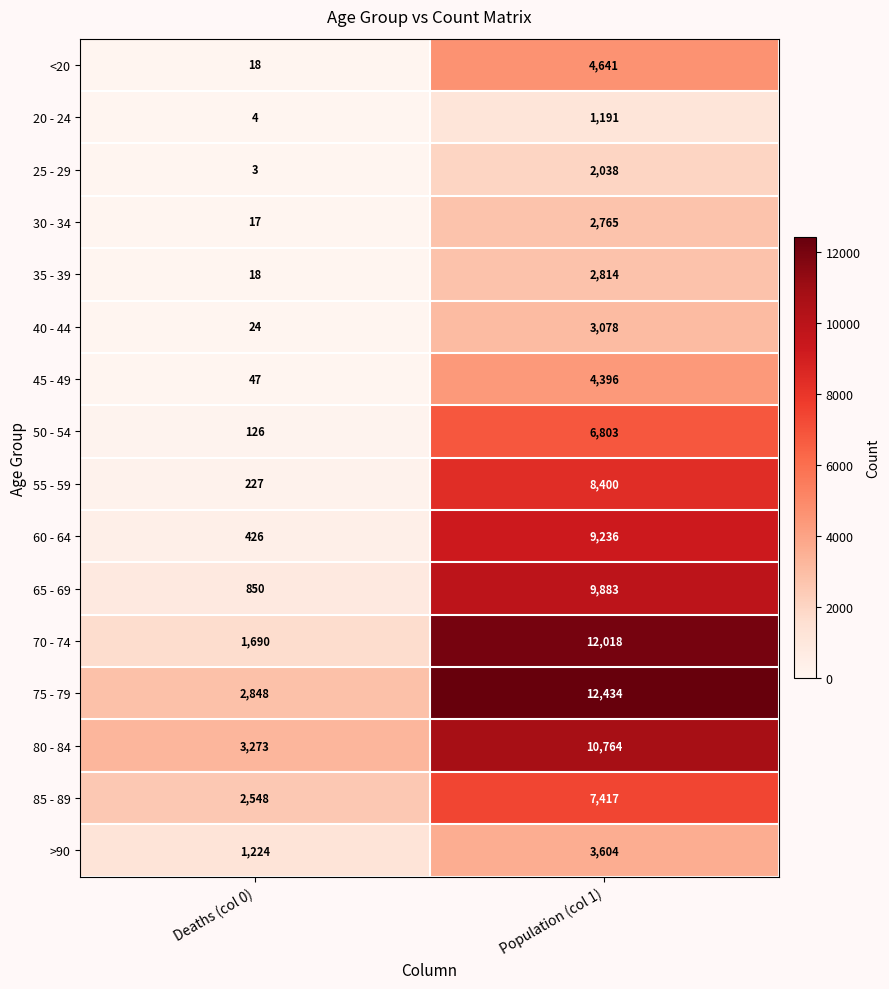

What is the average value of the 55 - 59 series?

4314